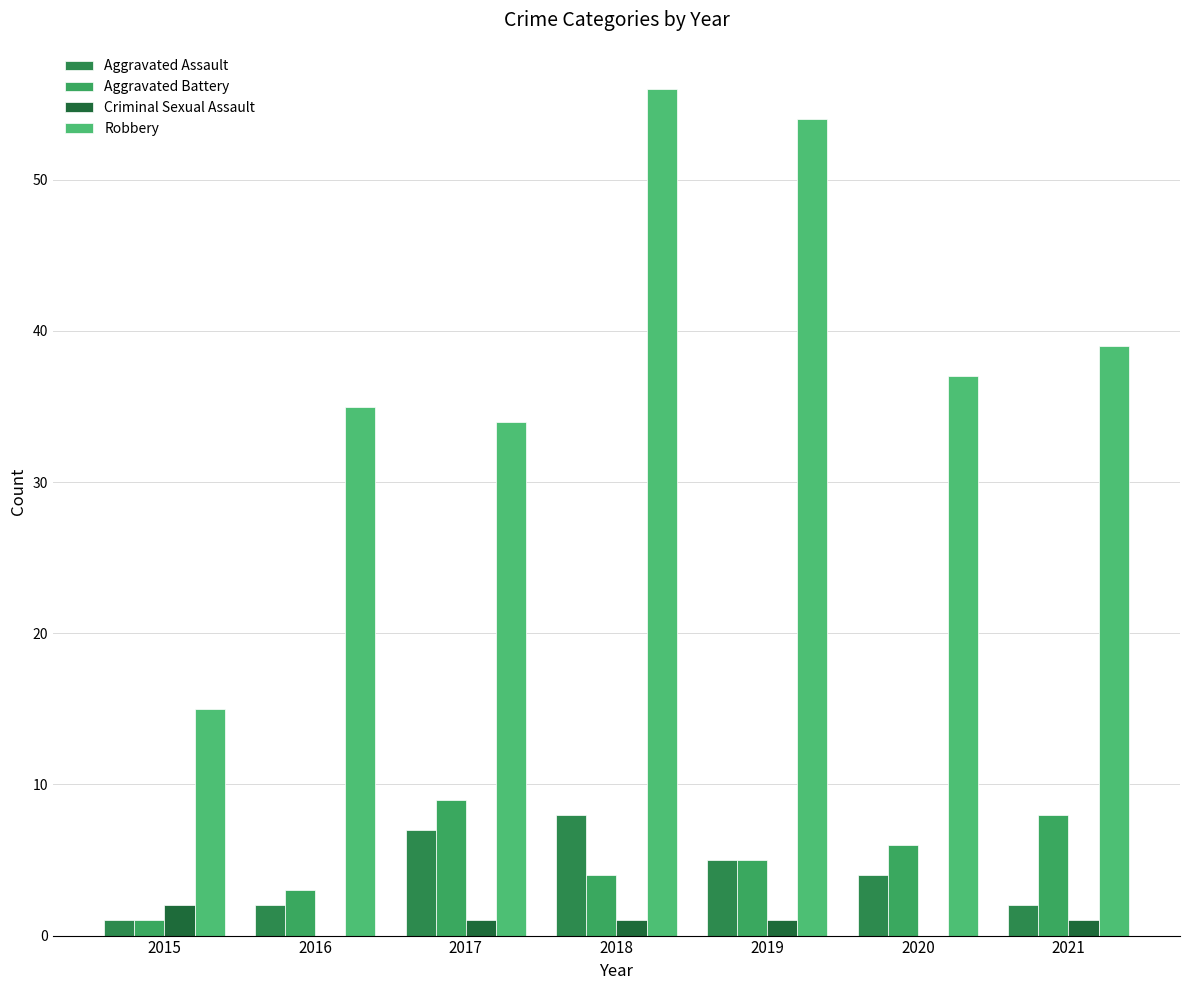

Between 2016 and 2018, which series saw the biggest shift?

Robbery